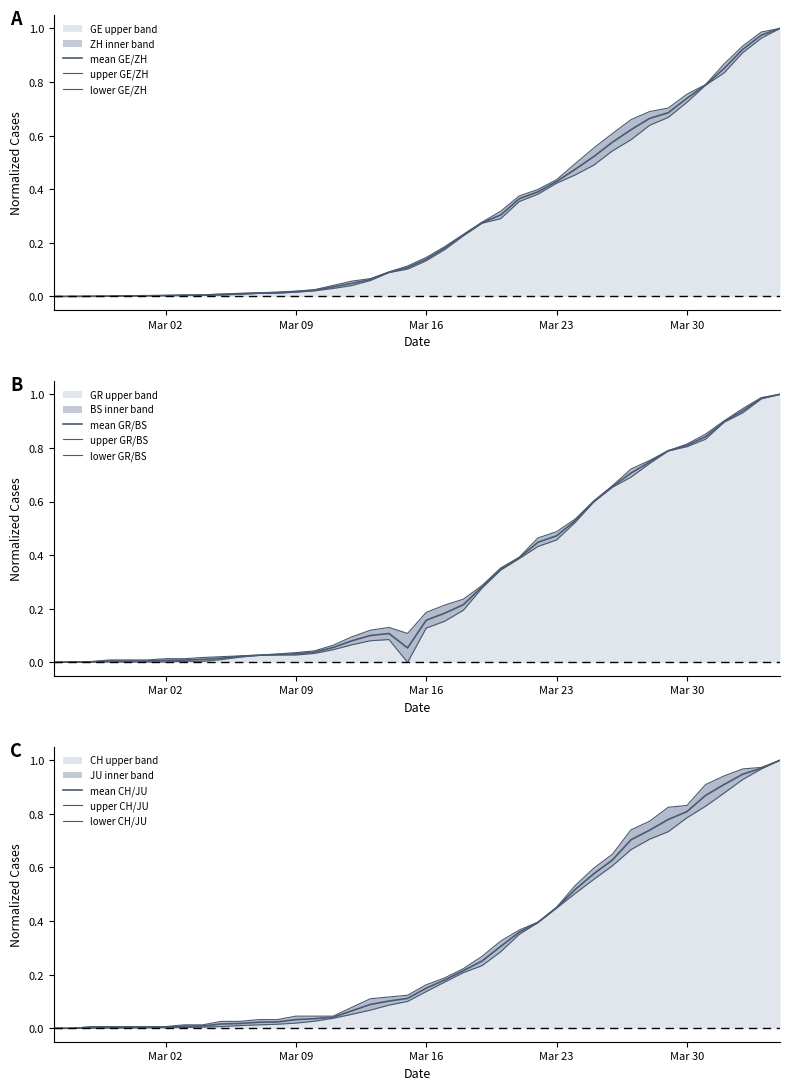

True or false: ZH has more than 2 interior local peaks.

False